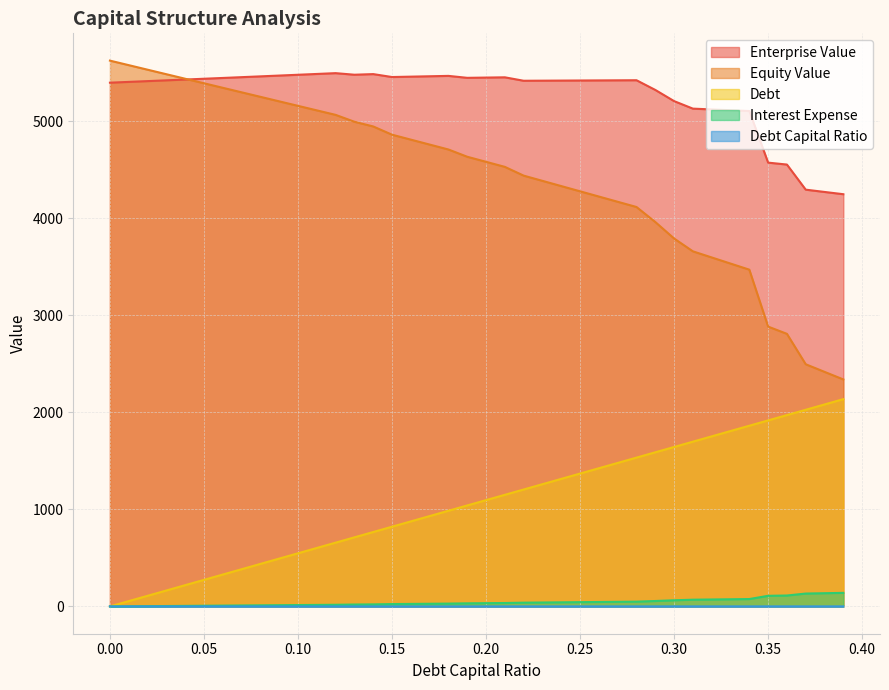

At which category does enterprise_value reach its first local peak?

0.12